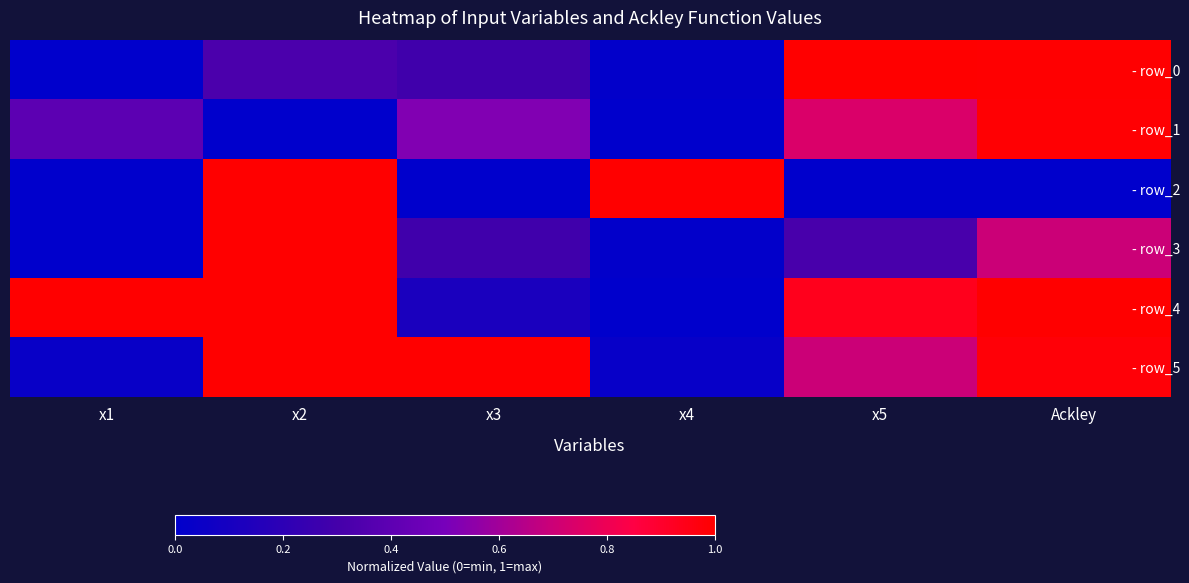

How many data points does each series have?

6